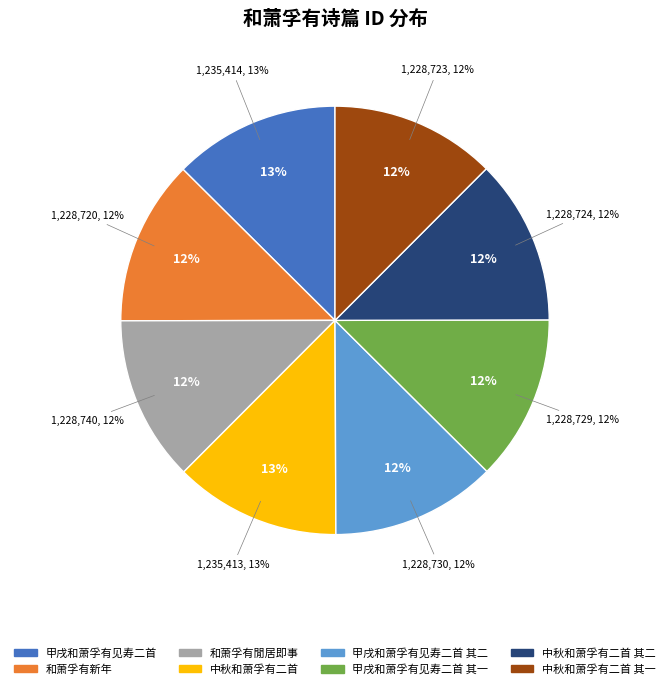

What is the ratio of the value at 中秋和萧孚有二首 其一 to the value at 甲戌和萧孚有见寿二首 其二?

1.0